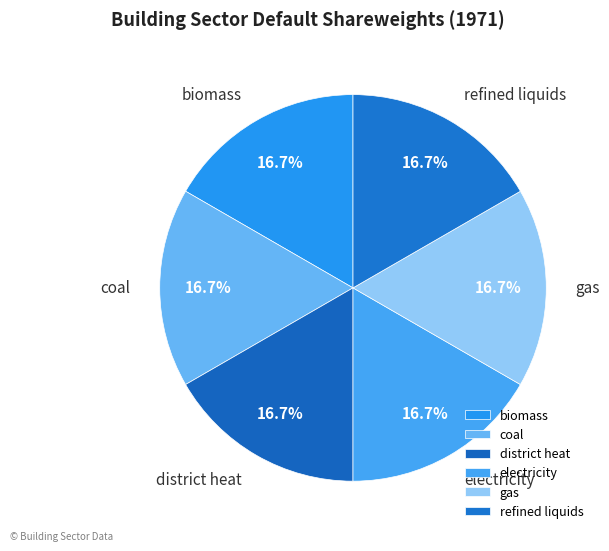

To the nearest percent, what is the combined percentage of district heat and coal?

33%